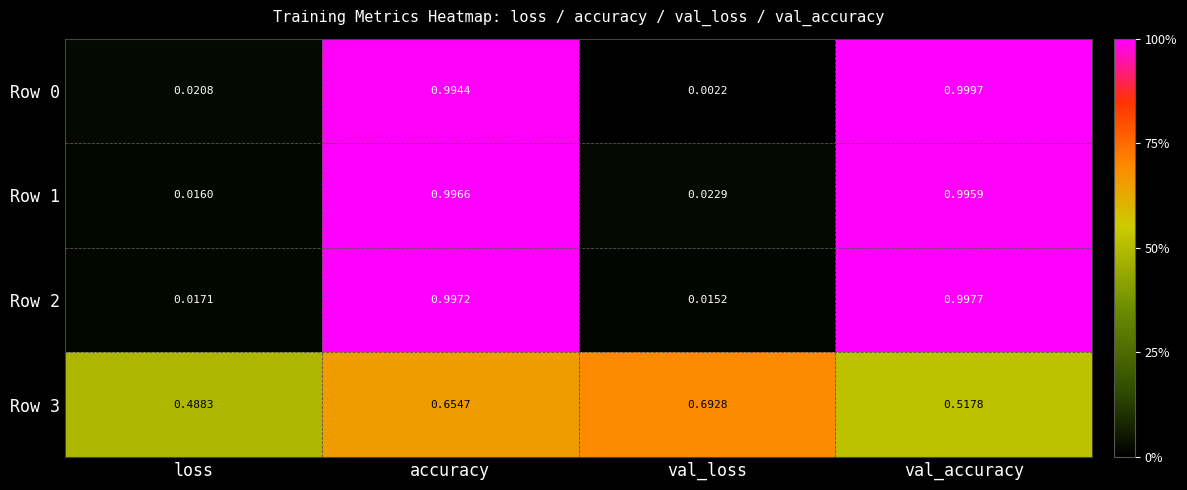

At how many categories does at least one series exceed 0?

4